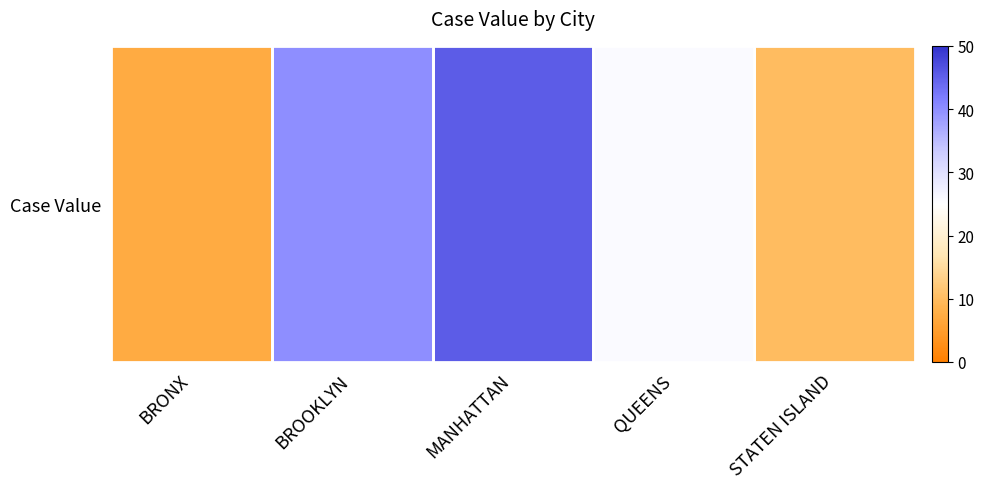

How many data points does each series have?

5